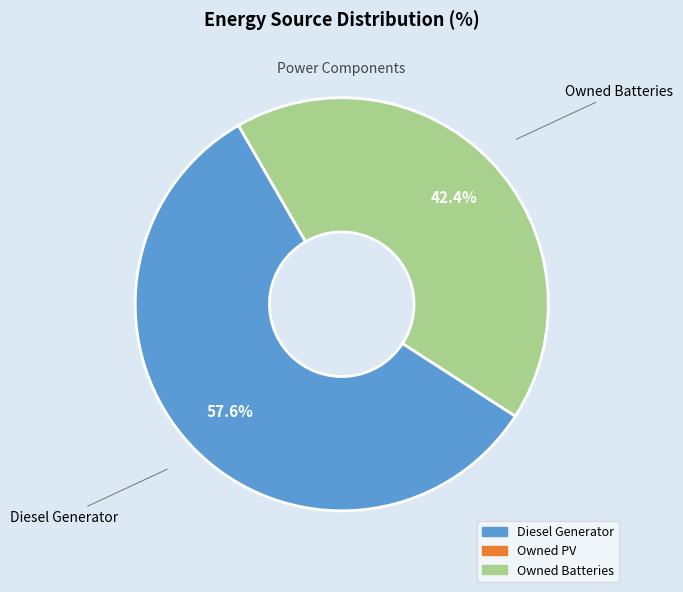

Does any single category account for the majority?

Yes